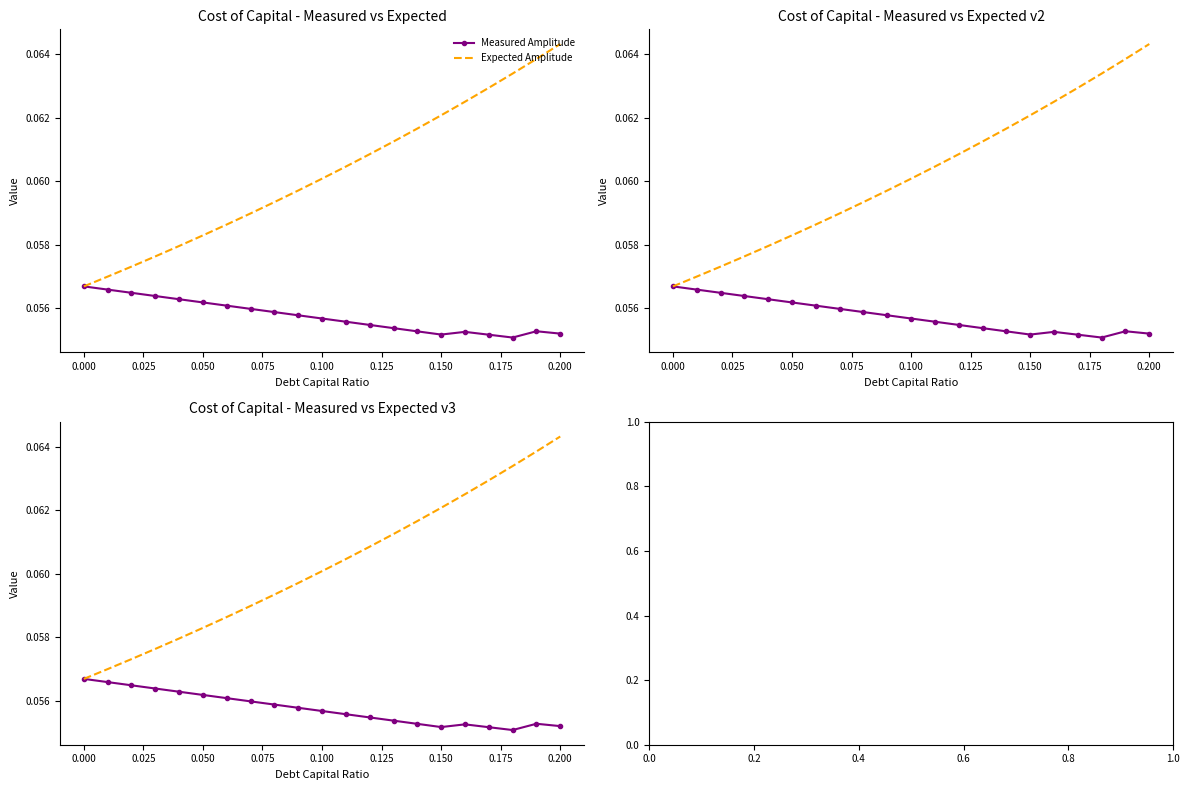

Reading right to left, extract all data points from this chart.

Measured Amplitude: 0.1	0.1	0.1	0.1	0.1	0.1	0.1	0.1	0.1	0.1	0.1	0.1	0.1	0.1	0.1	0.1	0.1	0.1	0.1	0.1	0.1
Expected Amplitude: 0.1	0.1	0.1	0.1	0.1	0.1	0.1	0.1	0.1	0.1	0.1	0.1	0.1	0.1	0.1	0.1	0.1	0.1	0.1	0.1	0.1